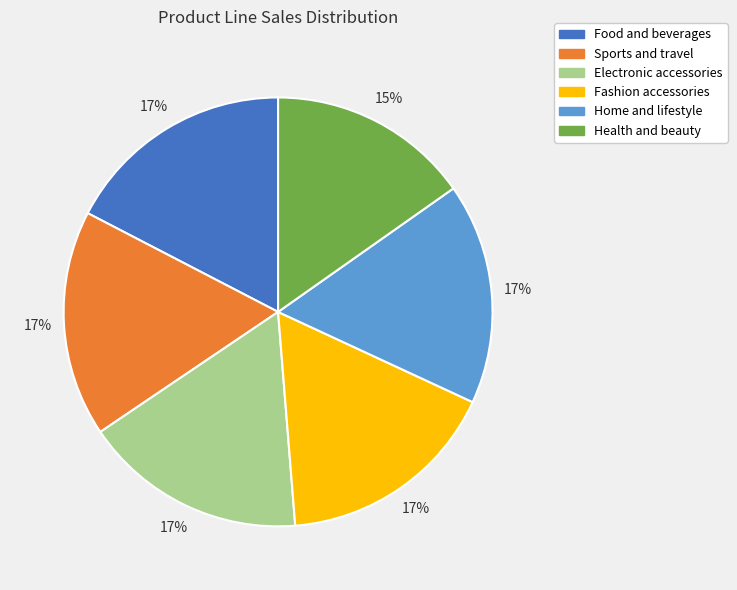

Approximately how many times larger is the value at Home and lifestyle compared to Sports and travel?

1.0